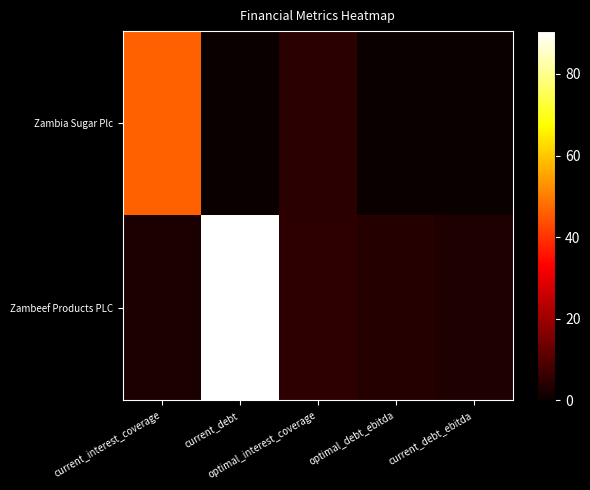

At which category is the sum across all series the highest?

current_debt